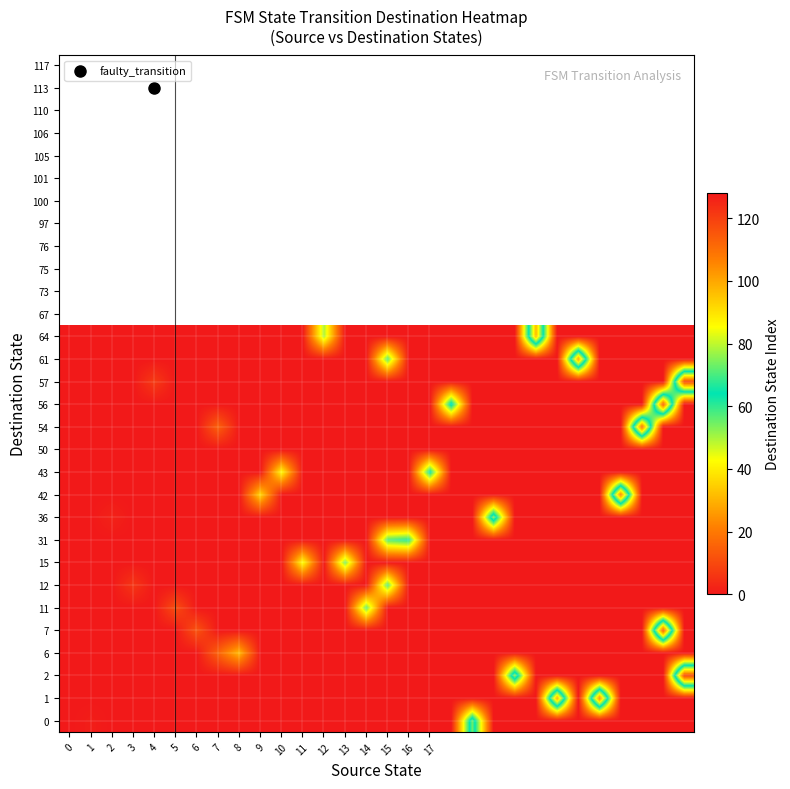

Reading right to left, transcribe all the data shown in this chart.

0: 0	0	0	0	0	0	0	0	0	0	73	0	0	0	0	0	0	0	0	0	0	0	0	0	0	0	0	0	1	0
1: 0	0	0	0	105	0	100	0	0	0	0	0	0	0	0	0	0	0	0	0	0	0	0	0	0	0	0	0	0	0
2: 117	0	0	0	0	0	0	0	76	0	0	0	0	0	0	0	0	0	0	0	0	0	0	0	0	0	0	0	0	0
6: 0	0	0	0	0	0	0	0	0	0	0	0	0	0	0	0	0	0	0	0	0	31	15	0	0	0	0	0	0	0
7: 0	113	0	0	0	0	0	0	0	0	0	0	0	0	0	0	0	0	0	0	0	0	0	12	0	0	0	0	0	0
11: 0	0	0	0	0	0	0	0	0	0	0	0	0	0	0	56	0	0	0	0	0	0	0	0	11	0	0	0	0	0
12: 0	0	0	0	0	0	0	0	0	0	0	0	0	0	57	0	0	0	0	0	0	0	0	0	0	0	6	0	0	0
15: 0	0	0	0	0	0	0	0	0	0	0	0	0	0	0	0	54	0	43	0	0	0	0	0	0	0	0	0	0	0
31: 0	0	0	0	0	0	0	0	0	0	0	0	0	61	57	0	0	0	0	0	0	0	0	0	0	0	0	0	0	0
36: 0	0	0	0	0	0	0	0	0	75	0	0	0	0	0	0	0	0	0	0	0	0	0	0	0	0	0	2	0	0
42: 0	0	0	106	0	0	0	0	0	0	0	0	0	0	0	0	0	0	0	0	36	0	0	0	0	0	0	0	0	0
43: 0	0	0	0	0	0	0	0	0	0	0	0	64	0	0	0	0	0	0	42	0	0	0	0	0	0	0	0	0	0
50: 0	0	0	0	0	0	0	0	0	0	0	0	0	0	0	0	0	0	0	0	0	0	0	0	0	0	0	0	0	0
54: 0	0	110	0	0	0	0	0	0	0	0	0	0	0	0	0	0	0	0	0	0	0	15	0	0	0	0	0	0	0
56: 0	113	0	0	0	0	0	0	0	0	0	67	0	0	0	0	0	0	0	0	0	0	0	0	0	0	0	0	0	0
57: 117	0	0	0	0	0	0	0	0	0	0	0	0	0	0	0	0	0	0	0	0	0	0	0	0	7	0	0	0	0
61: 0	0	0	0	0	101	0	0	0	0	0	0	0	0	57	0	0	0	0	0	0	0	0	0	0	0	0	0	0	0
64: 0	0	0	0	0	0	0	97	0	0	0	0	0	0	0	0	0	50	0	0	0	0	0	0	0	0	0	0	0	0